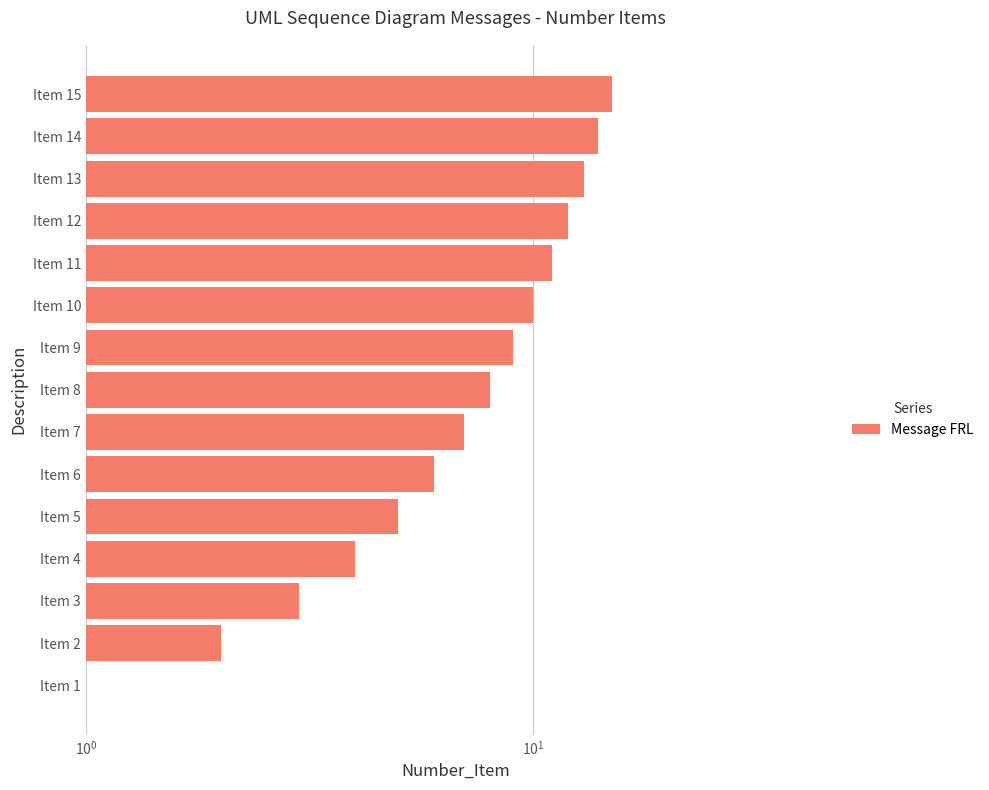

Does the chart contain stacked bars?

No